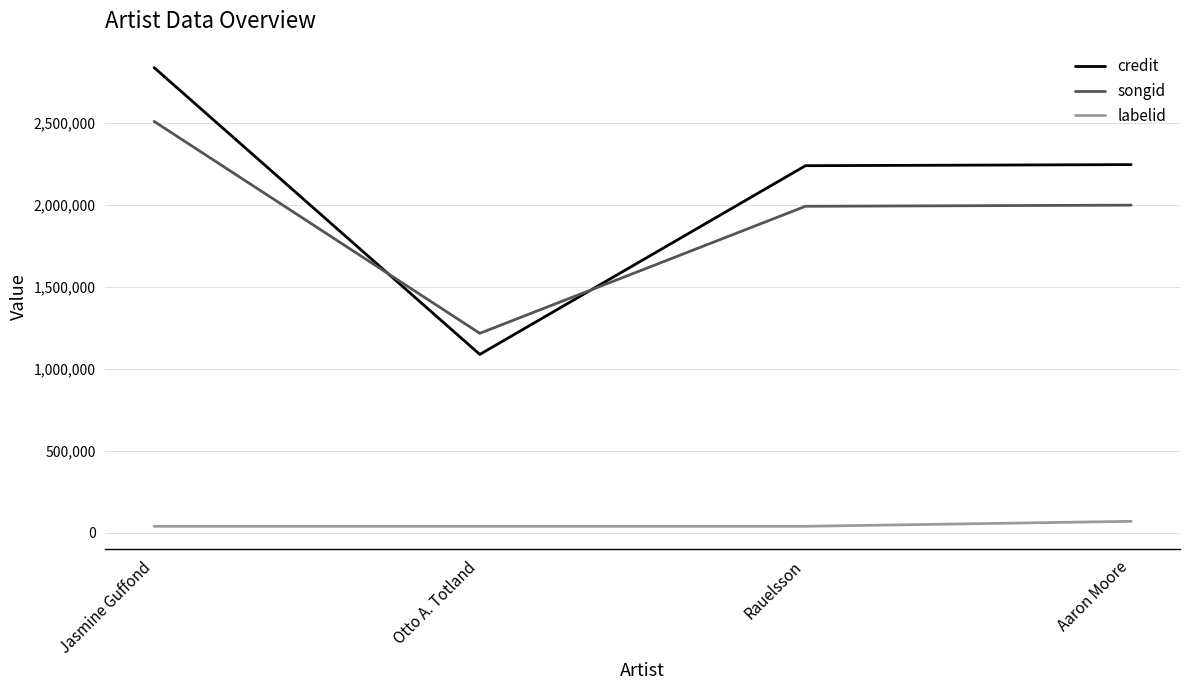

At how many categories does at least one series exceed 725137?

4